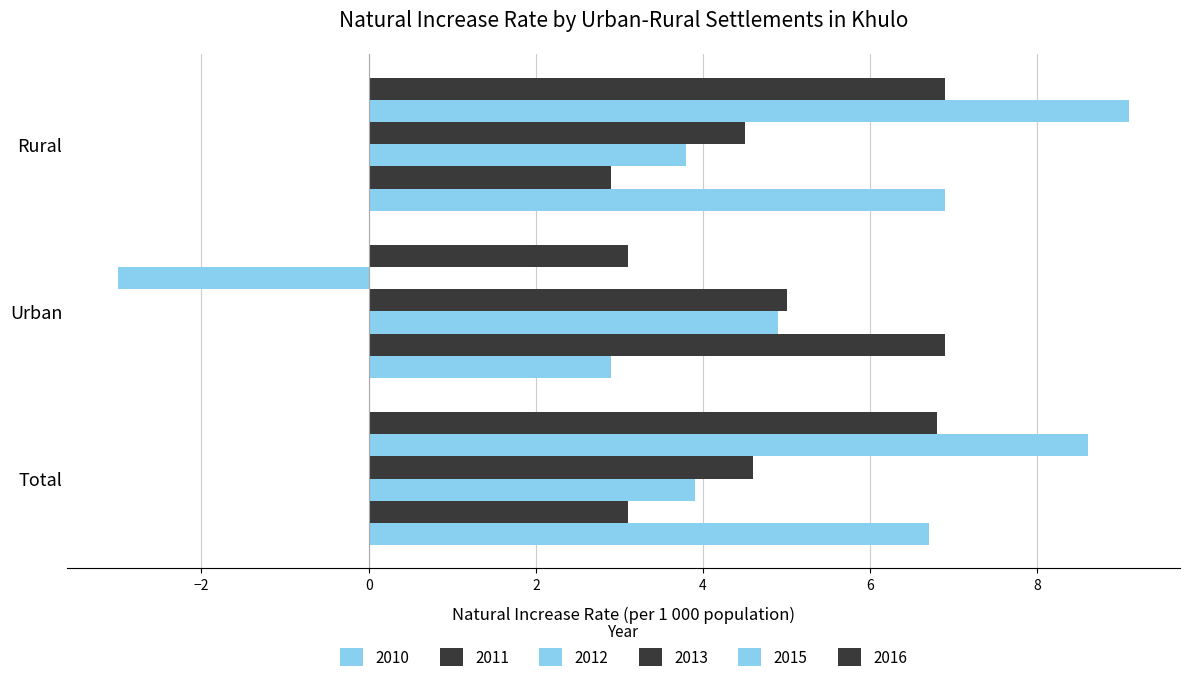

How many values in the 2010 series are below 6?

1